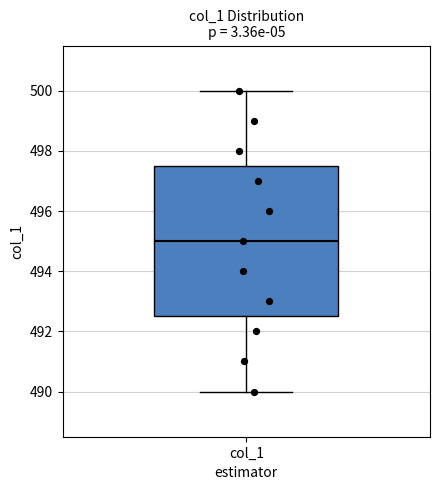

Read this box plot against the y-axis: the position of the median line, the range covered by the box, and the ends of both whiskers. The values are not printed on the chart, so give them approximately, as read against the axis.

median 495.0, box 492.6 to 497.6, whiskers 490.0 to 500.0